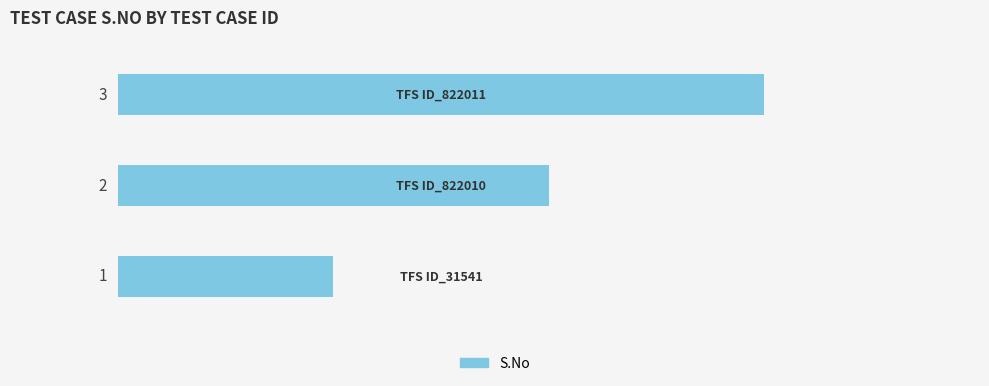

What value does the data have at 2.0?

3